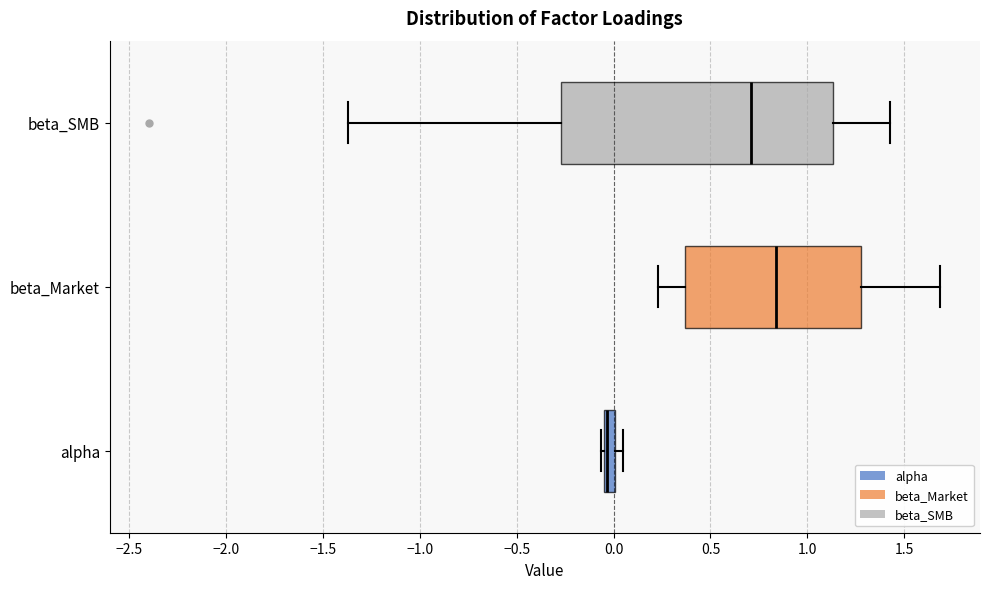

Which box is the widest, from its left edge to its right edge?

beta_SMB